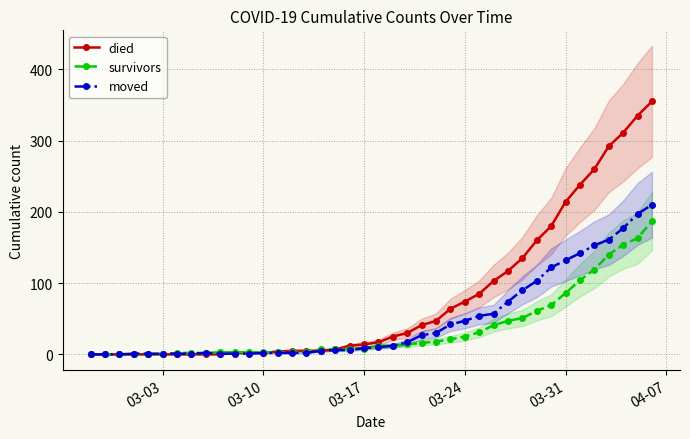

What is the highest value of the survivors series?

187